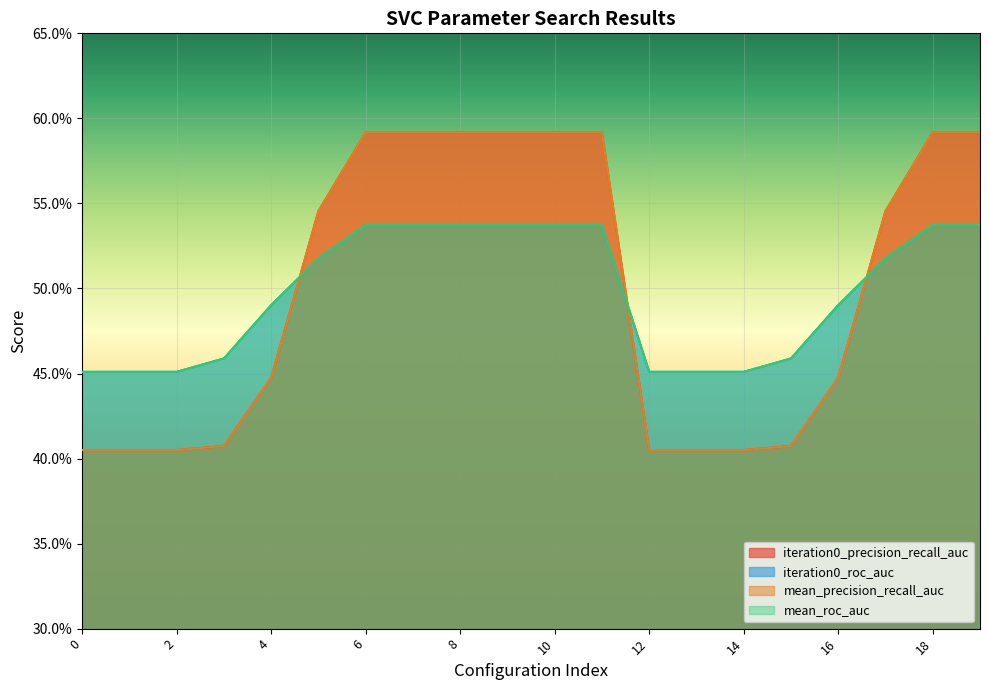

Count the number of categories in the chart.

20